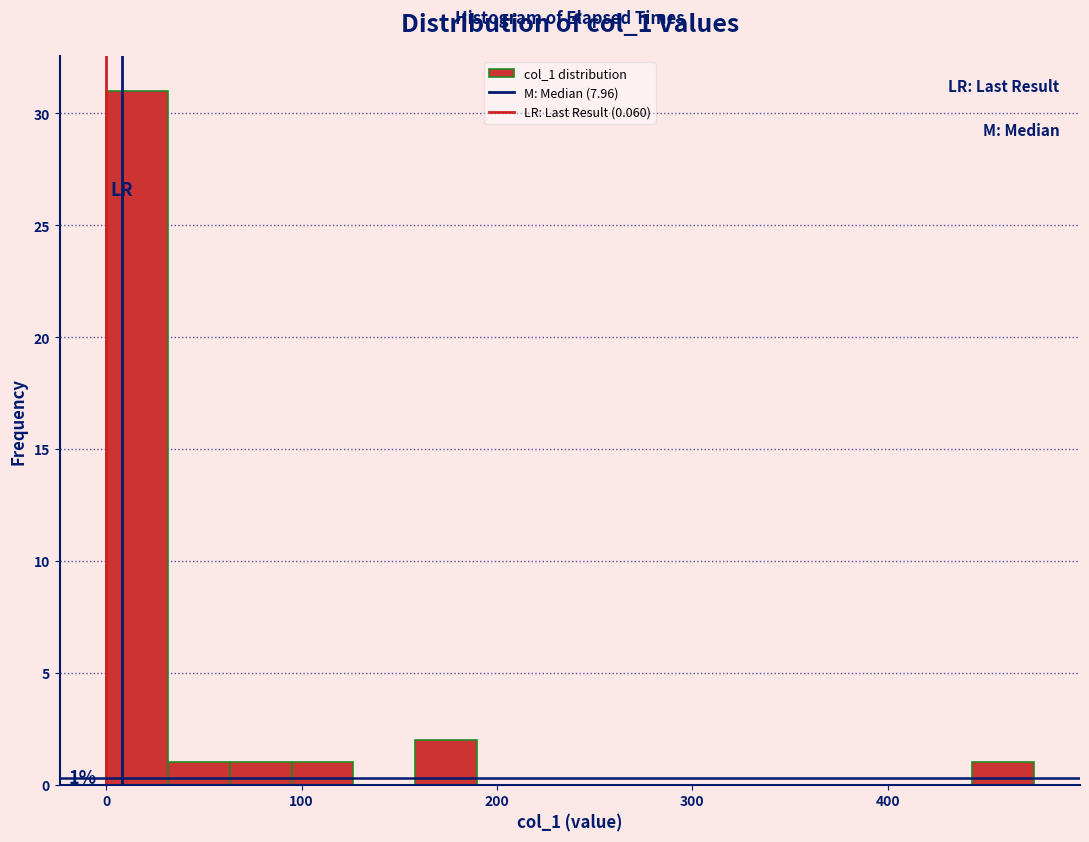

Around what value on the x-axis is the tallest bar? Give the approximate position of its centre, as read against the axis.

20